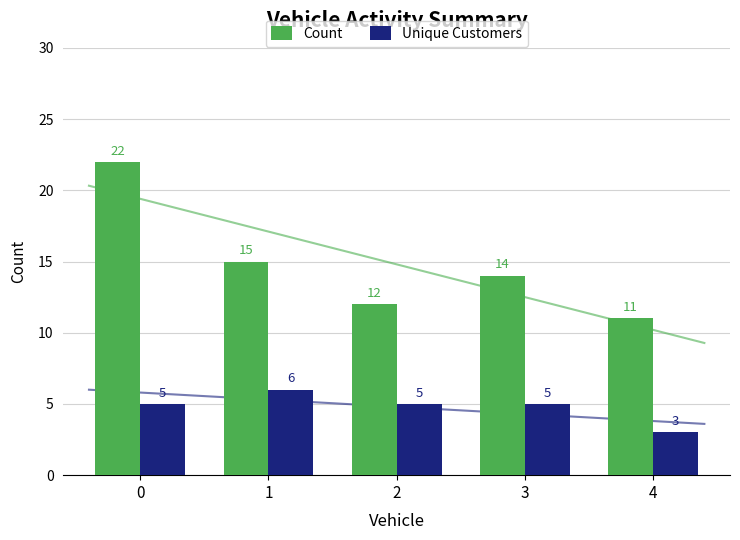

The Unique Customers series shows 5 at 3. True or false?

True